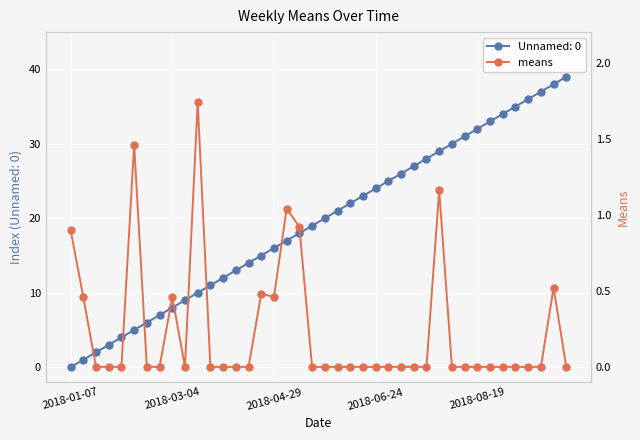

At which label does Unnamed: 0 reach its minimum?

2018-01-07